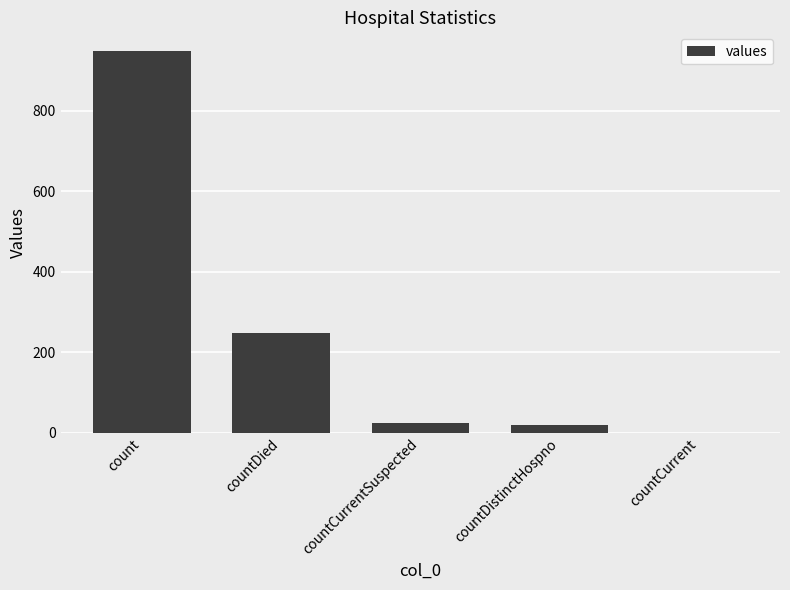

Are the bars horizontal?

No